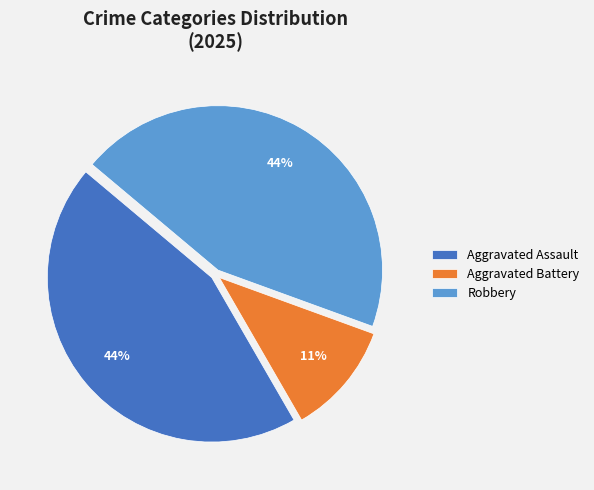

Is the sum of Aggravated Battery and Robbery greater than half?

Yes